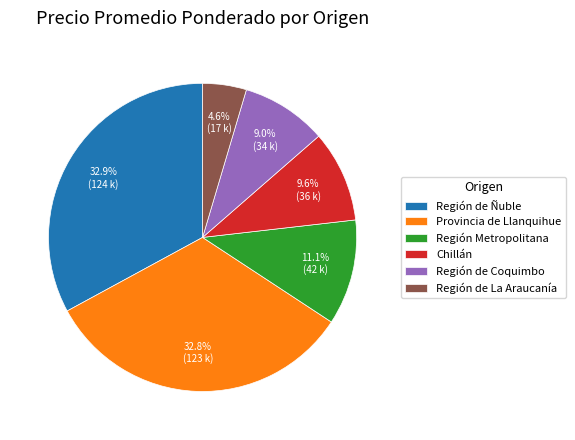

To the nearest percent, what percentage of the pie is Región de Ñuble?

33%